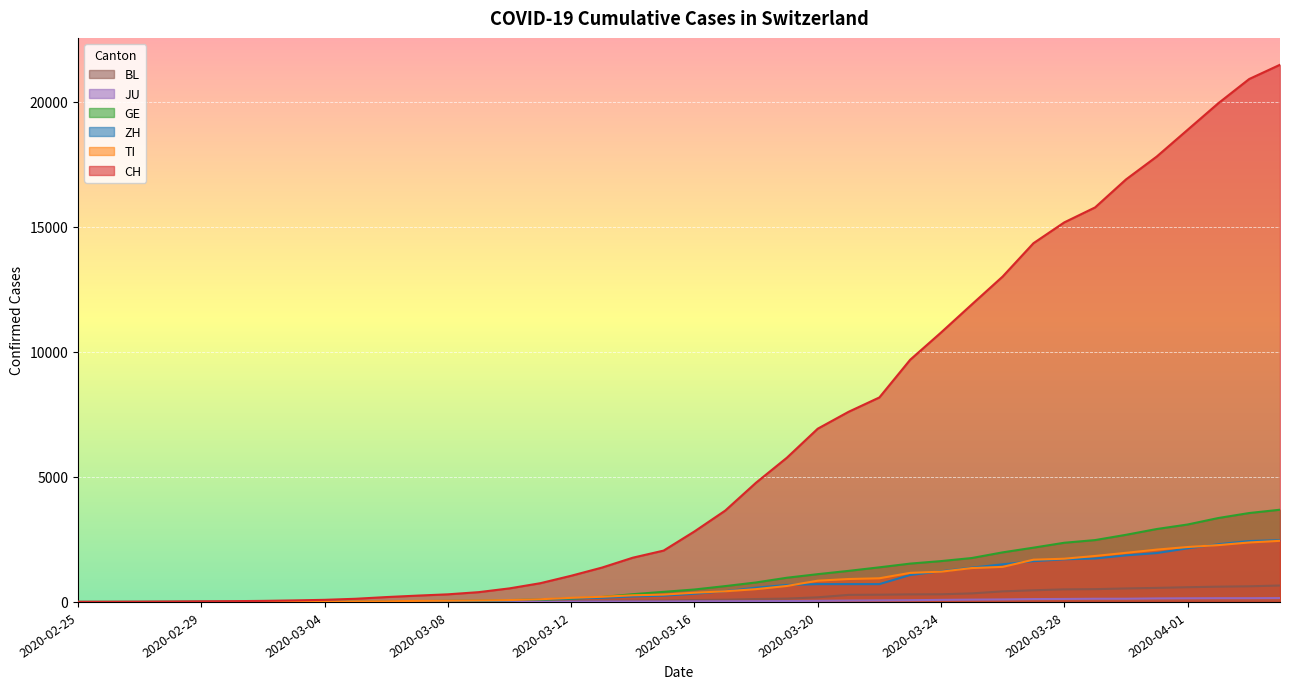

Which category has the lowest value in the CH series?

2020-02-25